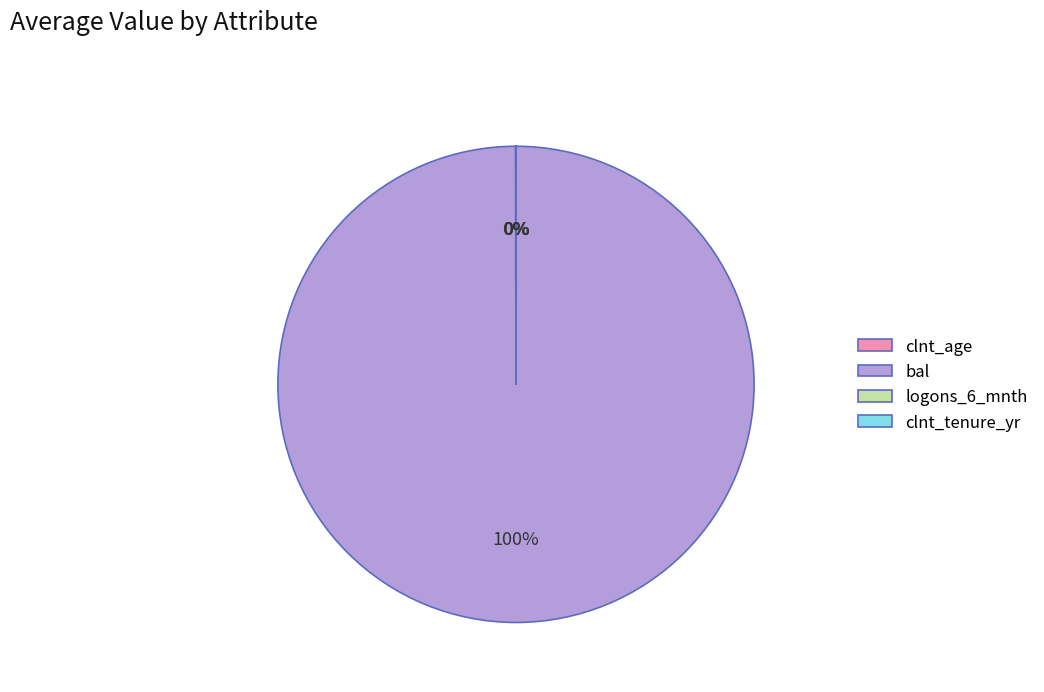

To the nearest percent, what is the average slice percentage?

25%